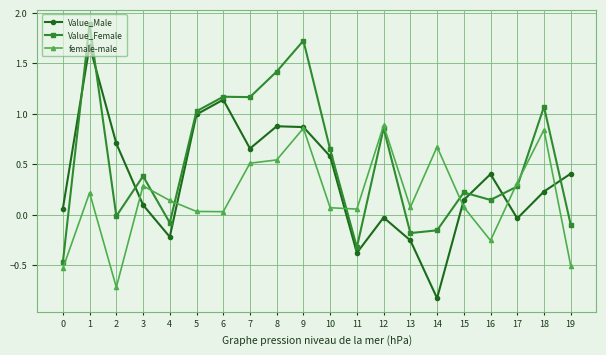

How many values in Value_Female are below zero?

7